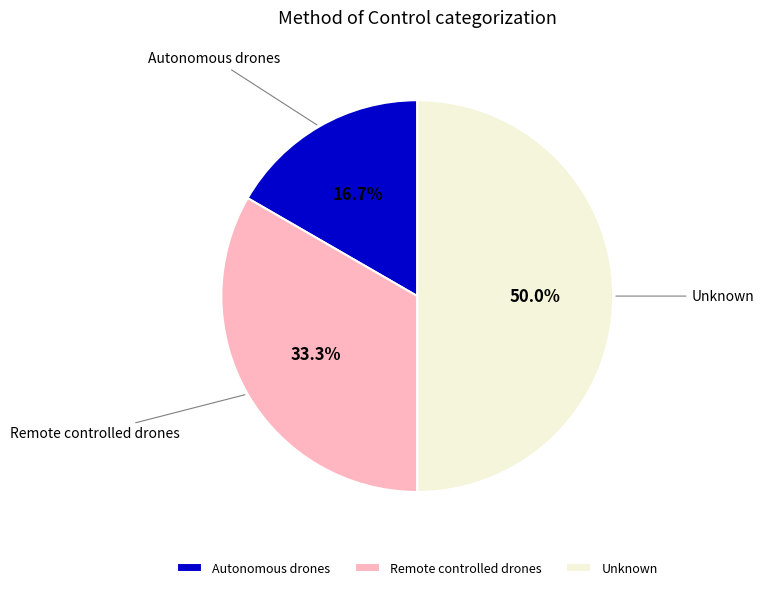

True or false: Unknown accounts for 50% of the total.

True